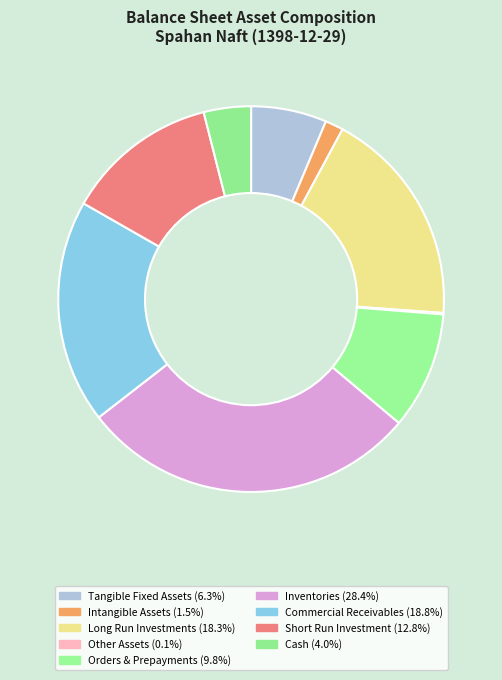

To the nearest percent, what is the combined percentage of Inventories and Short Run Investment?

41%